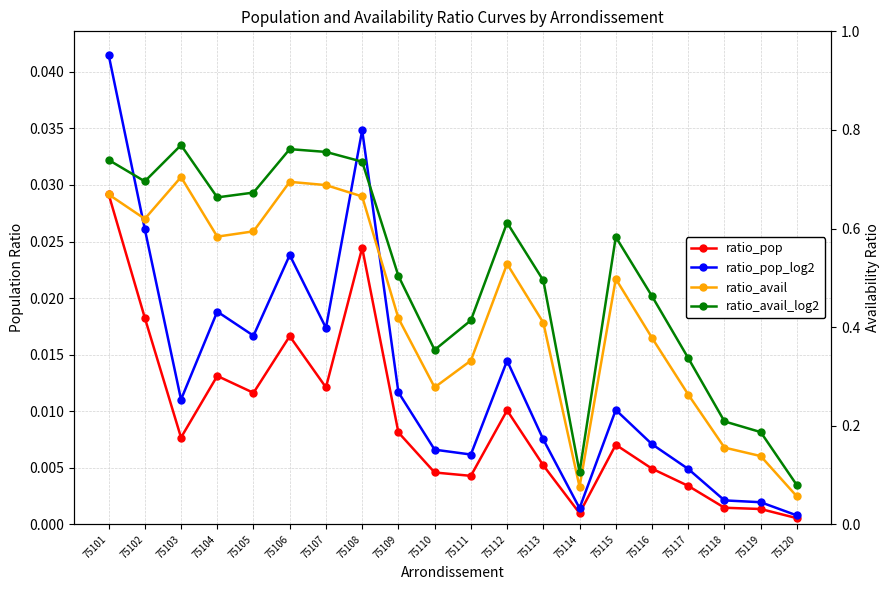

What is the difference between the maximum and minimum values in the ratio_avail_log2 series?

0.7